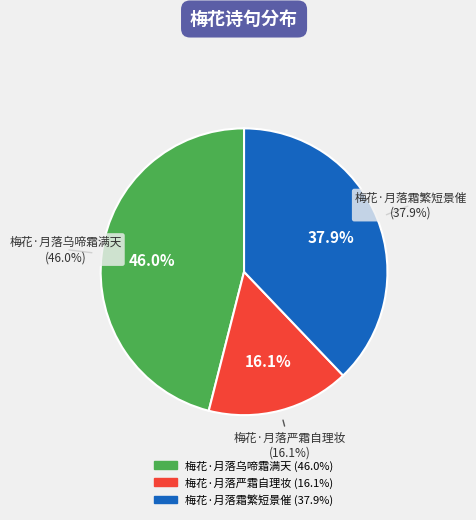

How many segments does this pie chart have?

3